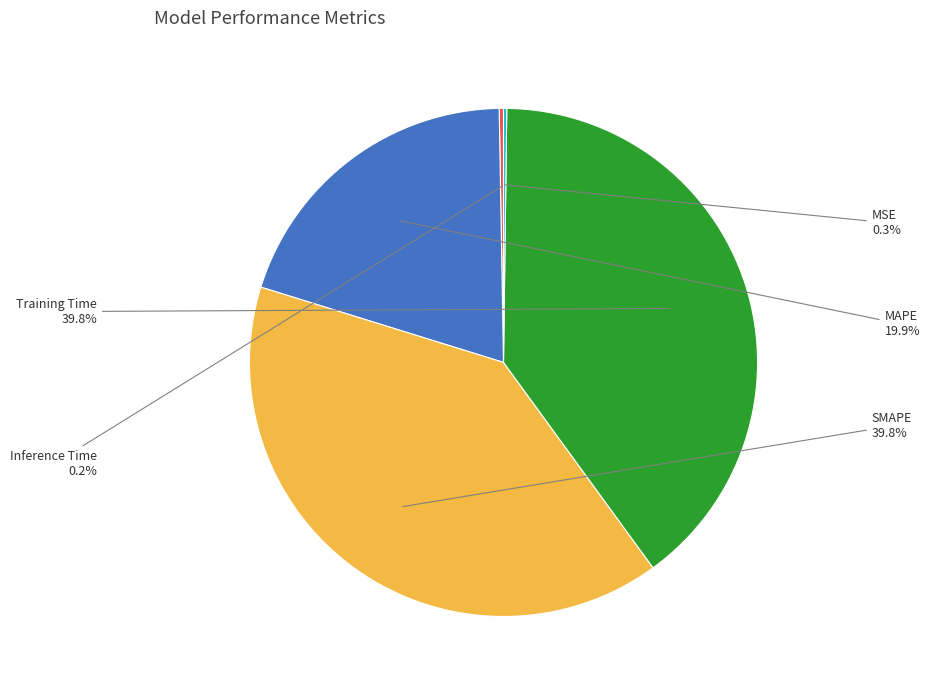

What is the total percentage of Training Time and MAPE?

59.7%